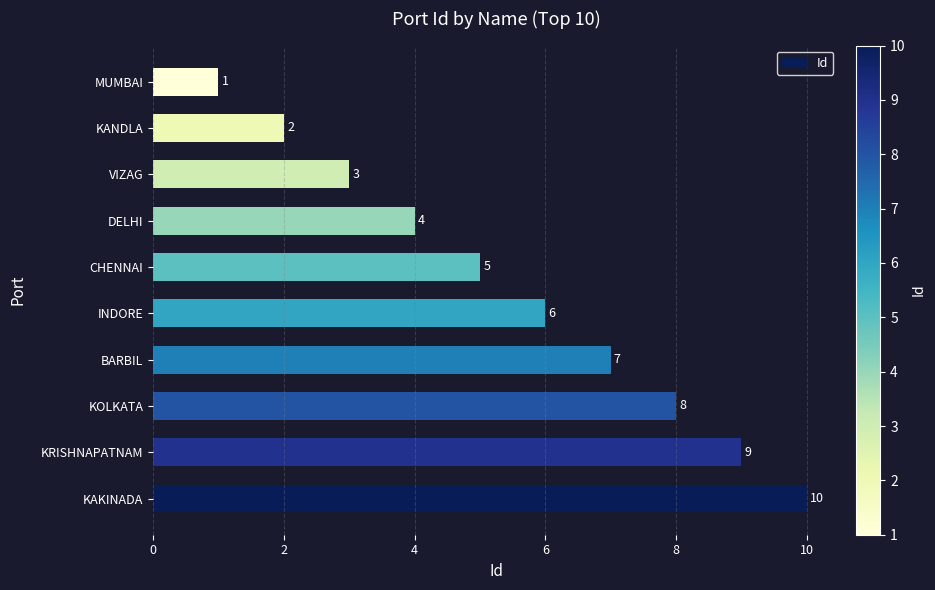

Which label corresponds to the smallest value in the chart?

MUMBAI